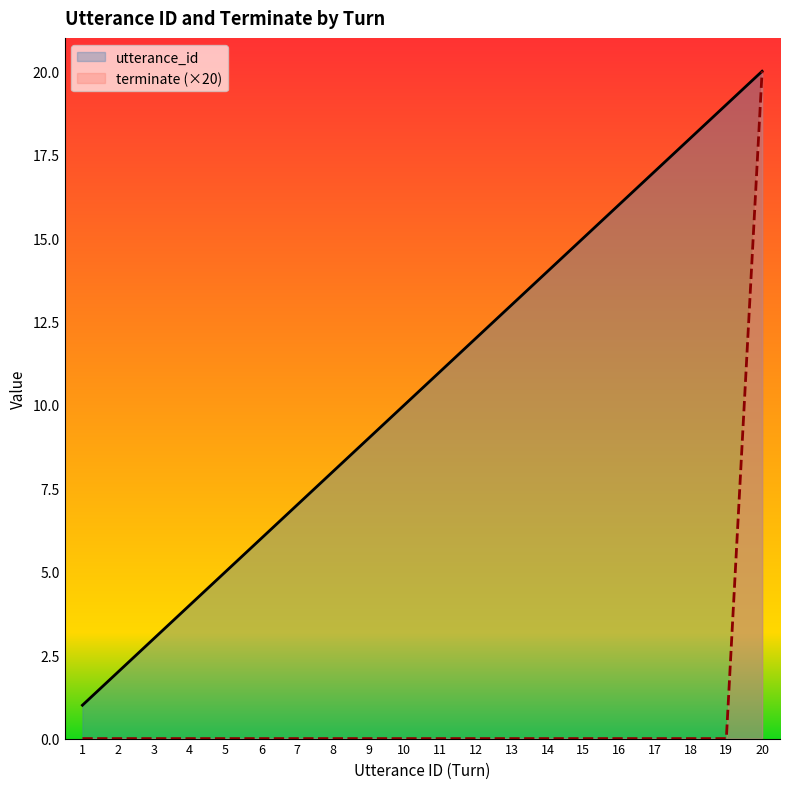

Which category has the highest value across all series?

20